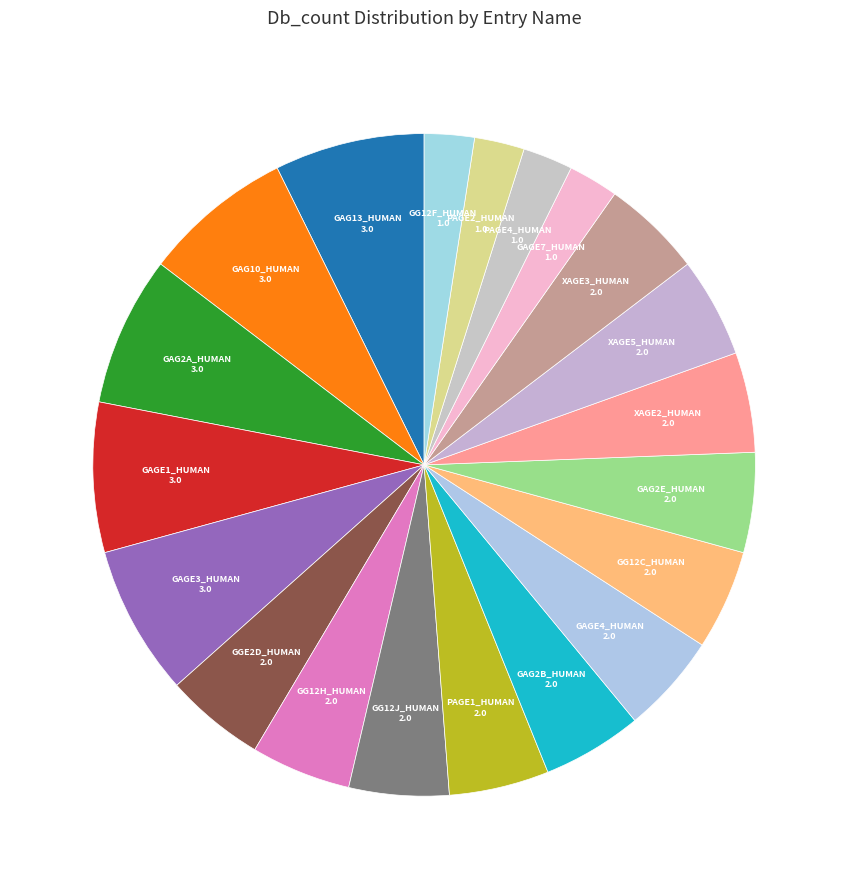

Which category has the biggest portion of the pie?

GAG13_HUMAN